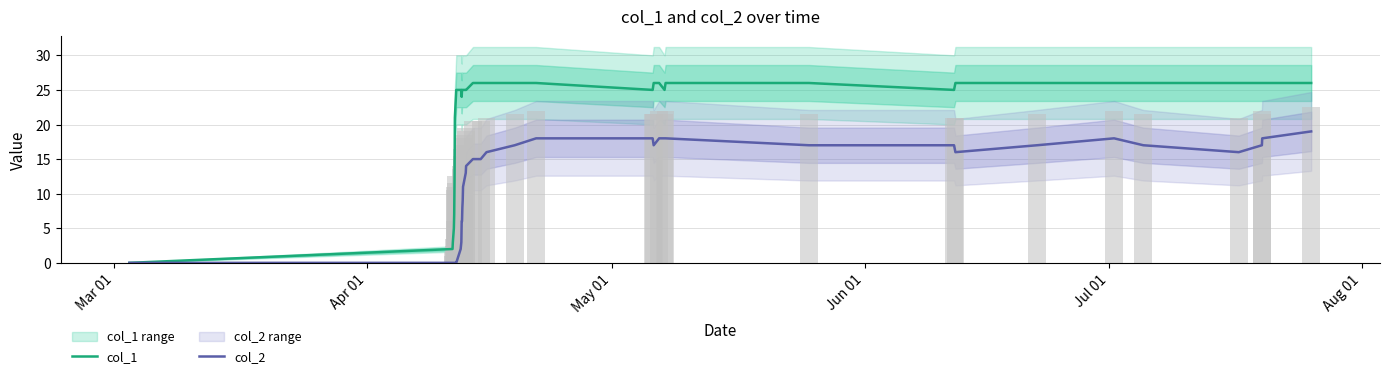

What are all the series names shown in the legend?

col_1, col_2